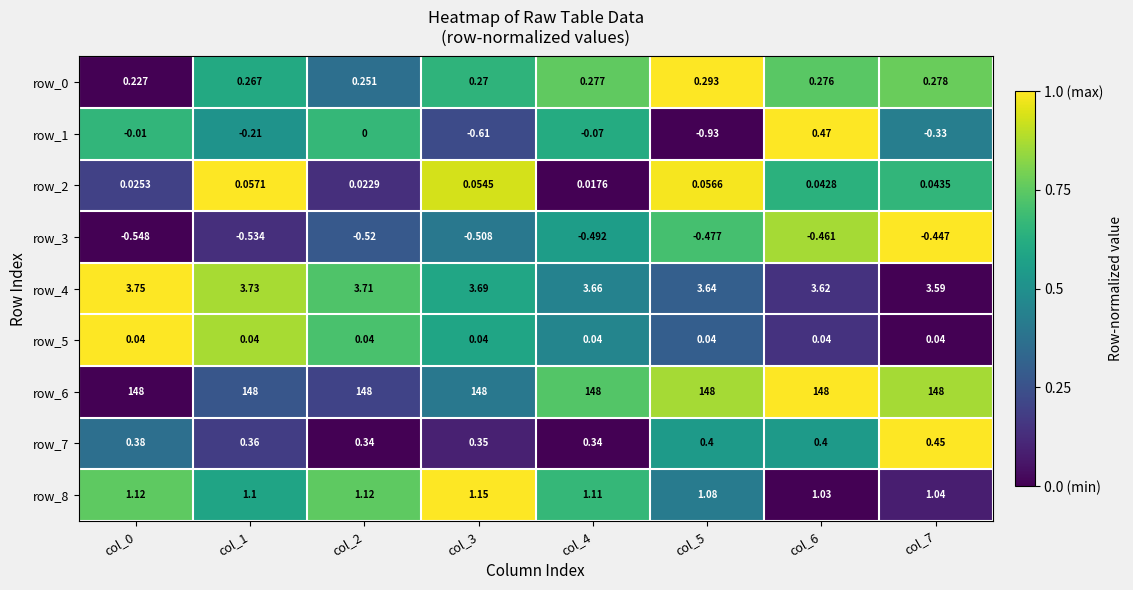

Is the value of row_5 at col_6 greater than the value of row_7 at col_3?

No